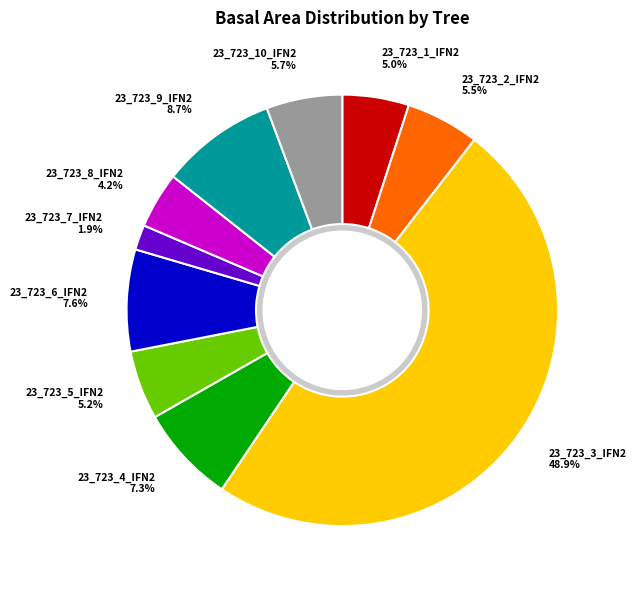

Rank the categories by value from highest to lowest.

23_723_3_IFN2, 23_723_9_IFN2, 23_723_6_IFN2, 23_723_4_IFN2, 23_723_10_IFN2, 23_723_2_IFN2, 23_723_5_IFN2, 23_723_1_IFN2, 23_723_8_IFN2, 23_723_7_IFN2